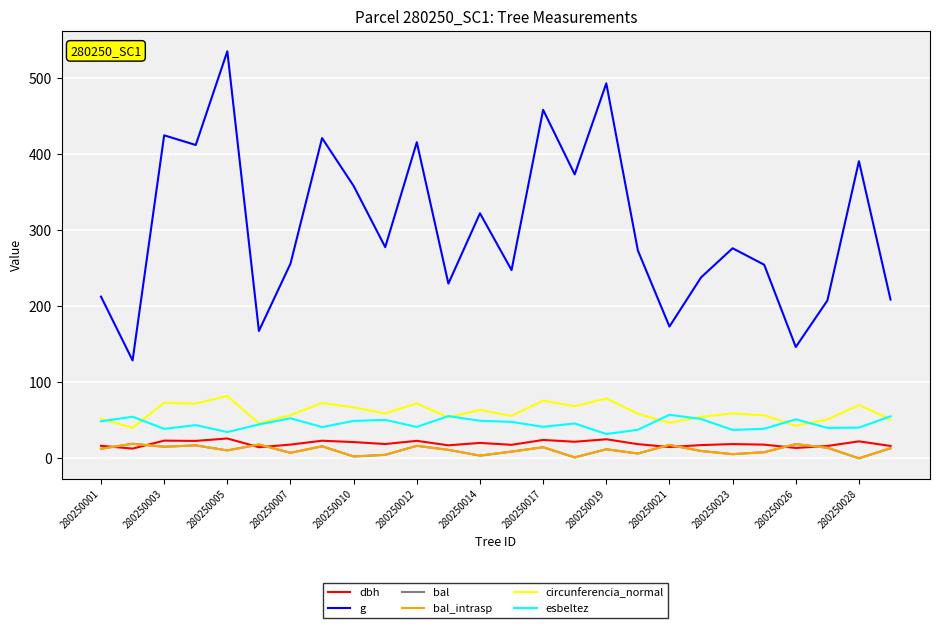

True or false: circunferencia_normal has more than 1 interior local peaks.

True